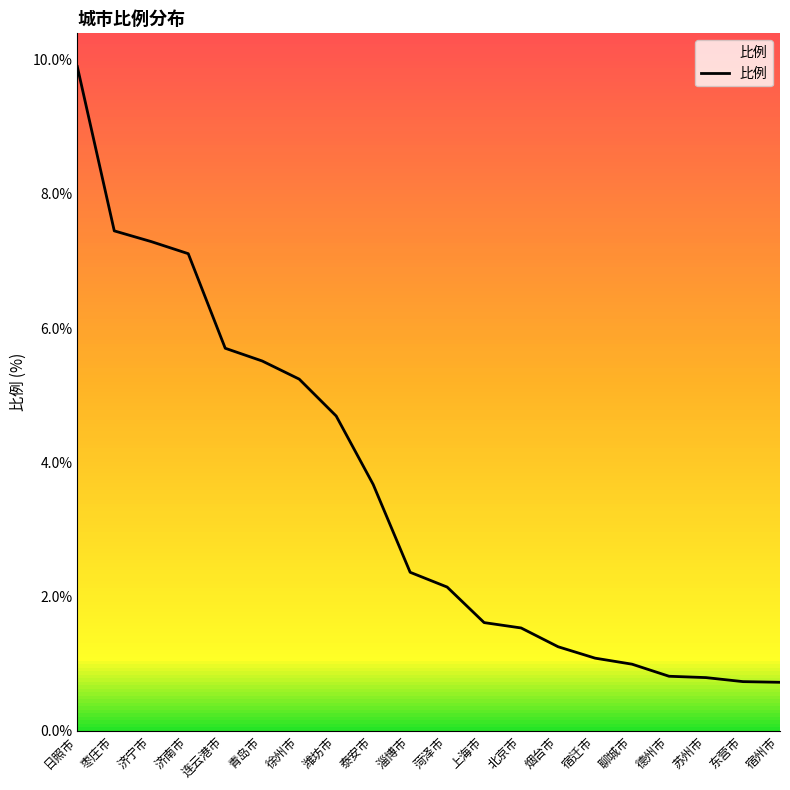

What value does the data have at 东营市?

0.7